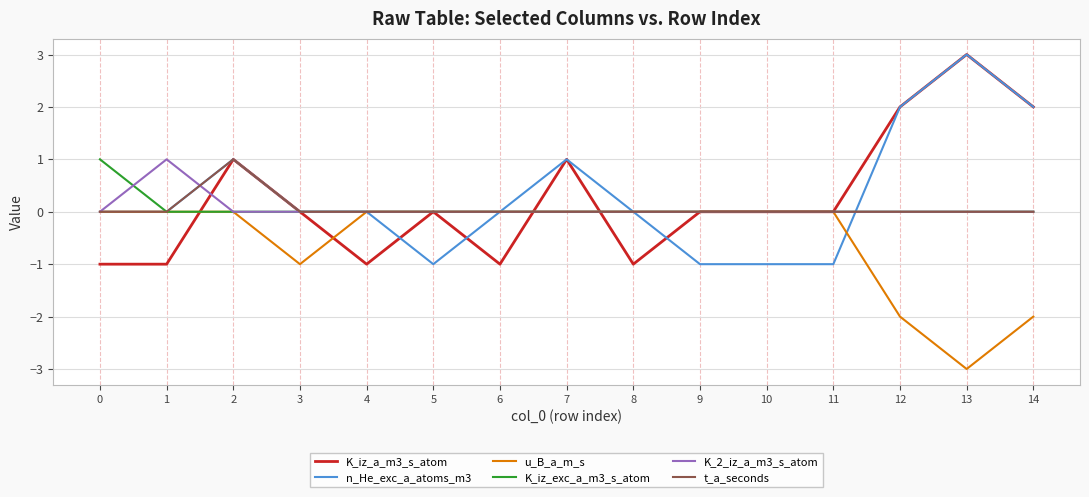

The K_iz_a_m3_s_atom series shows 0 at 6. True or false?

False